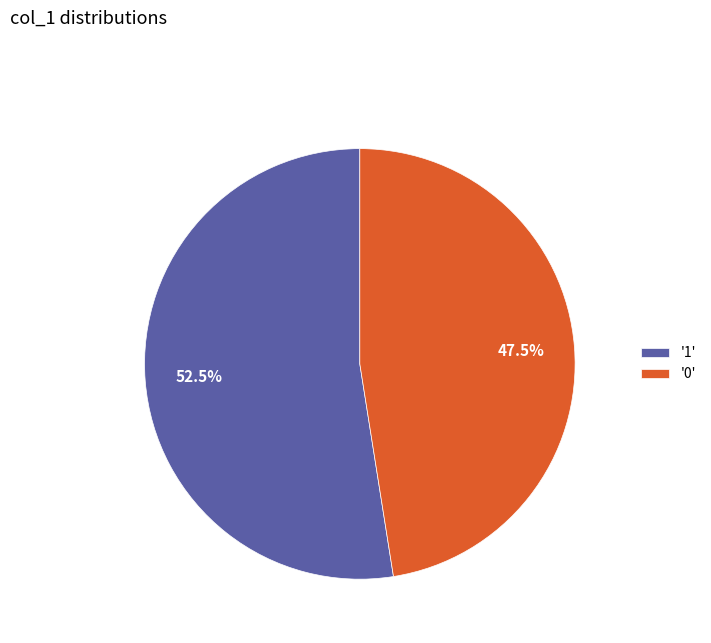

Is '1' the majority of the pie?

Yes